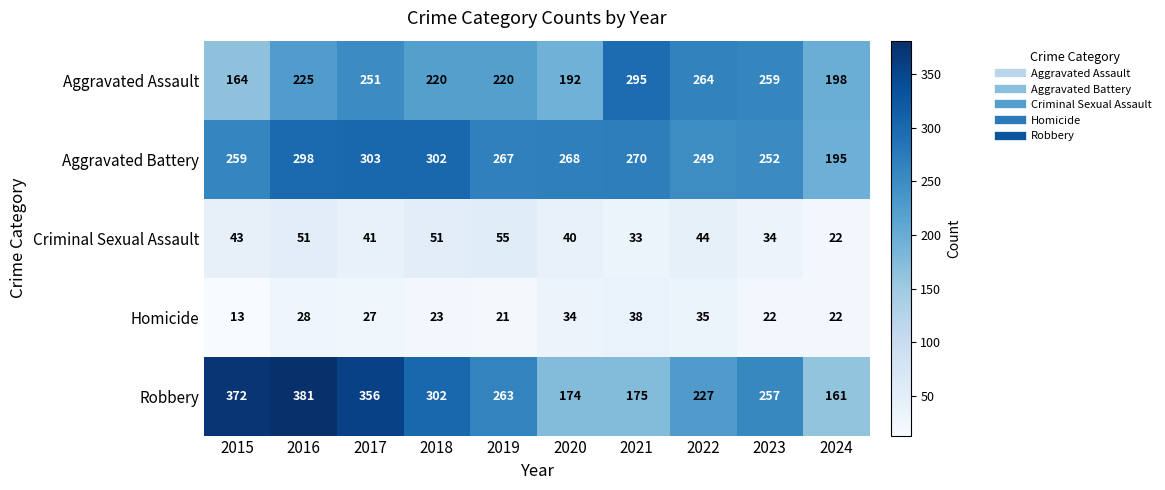

Which category has the lowest value in the Homicide series?

2015